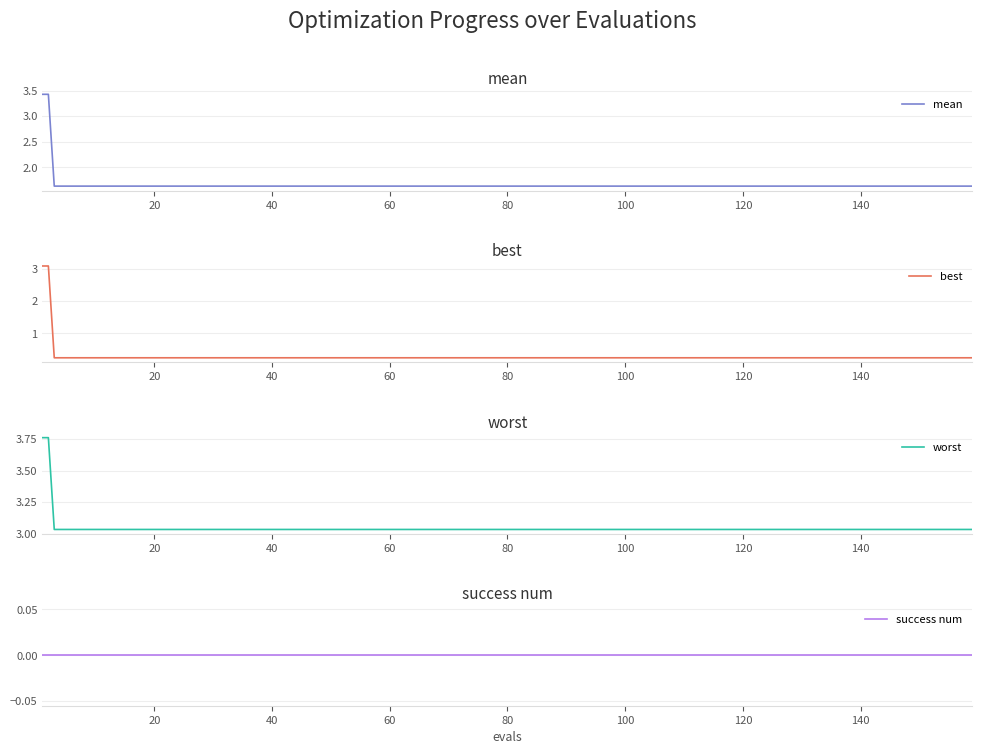

List the series in order of their overall mean, highest first.

worst, mean, best, success num